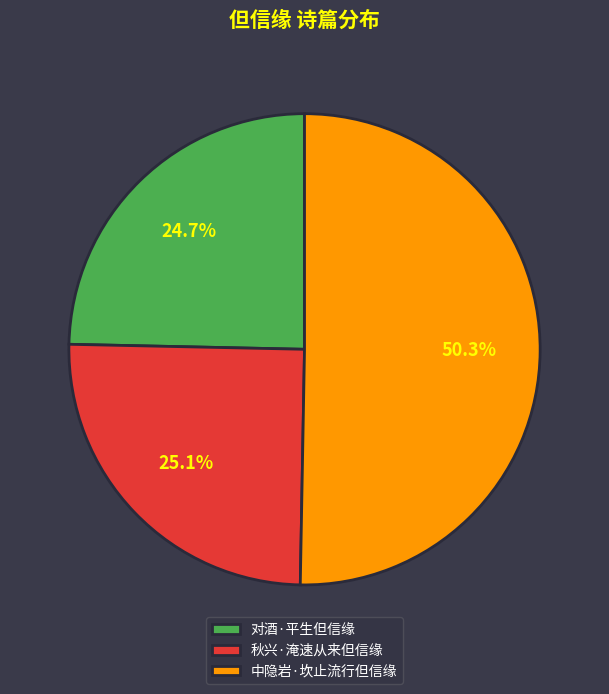

Which slice is the largest?

中隐岩·坎止流行但信缘